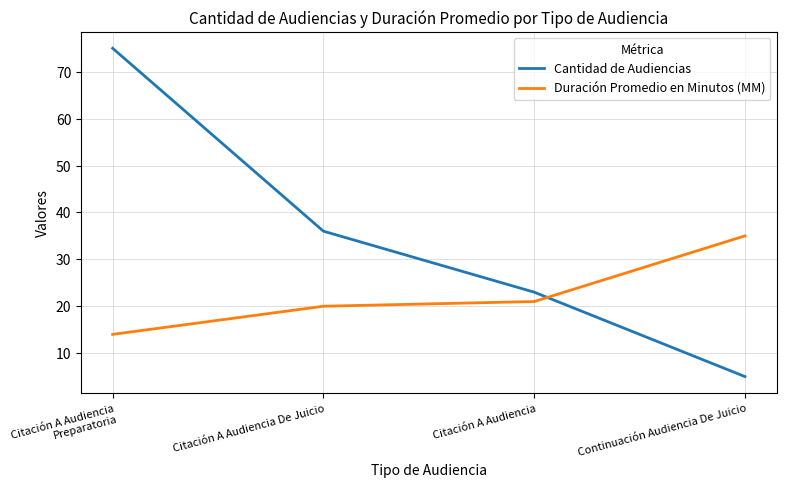

What is the difference between the maximum and minimum values in the Duración Promedio en Minutos (MM) series?

21